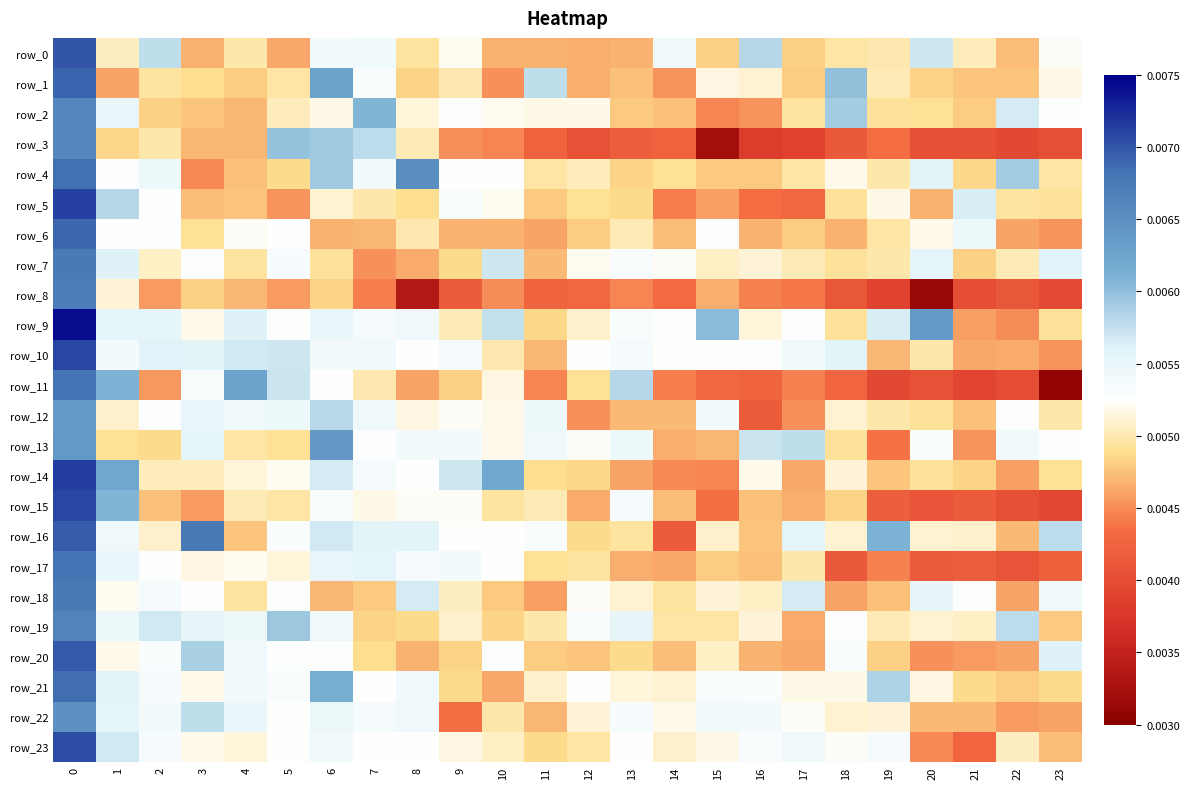

At which label is row_22 closest to 0?

9